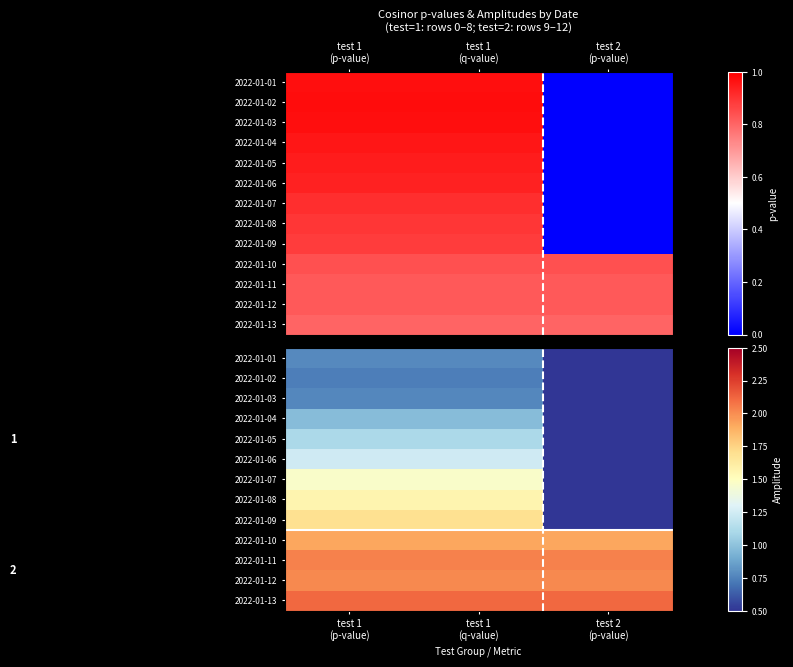

The 2022-01-03 series shows -0.4 at test 2 (p-value). True or false?

False